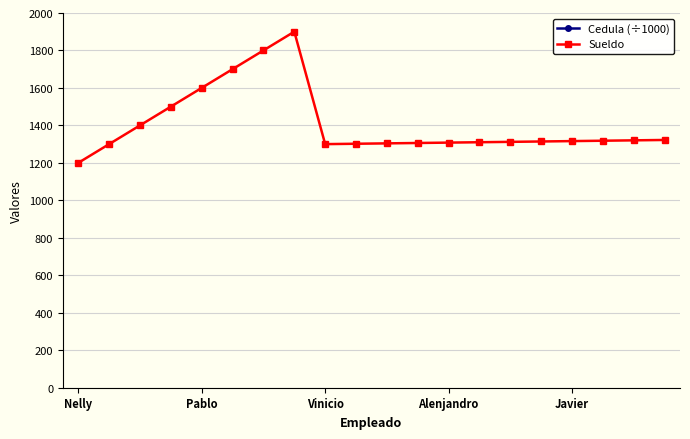

What value does the Cedula (÷1000) series have at Nelly?

1718048.2